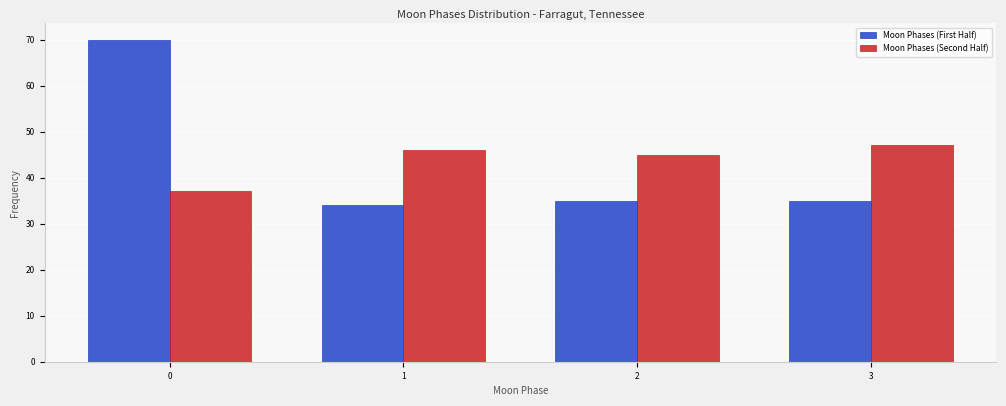

Reading left to right, extract all data points from this chart.

Moon Phases (First Half): 0=70	1=34	2=35	3=35
Moon Phases (Second Half): 0=37	1=46	2=45	3=47